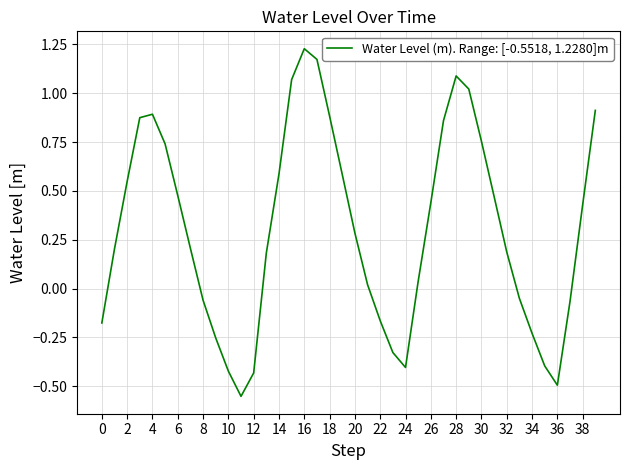

What is the difference between the maximum and minimum values?

1.8